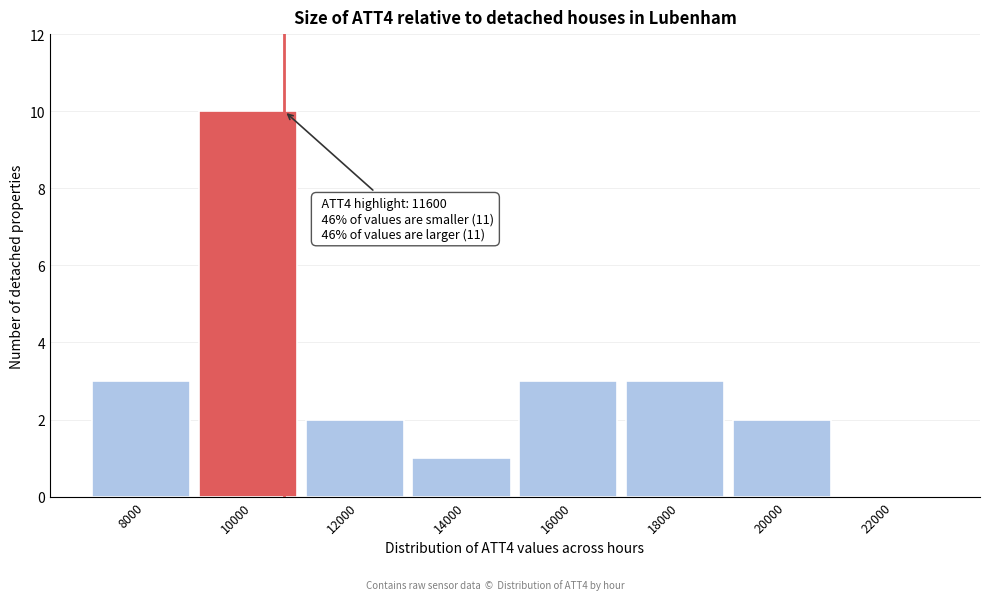

Reading left to right, transcribe all the data shown in this chart.

8000=3	10000=10	12000=2	14000=1	16000=3	18000=3	20000=2	22000=0